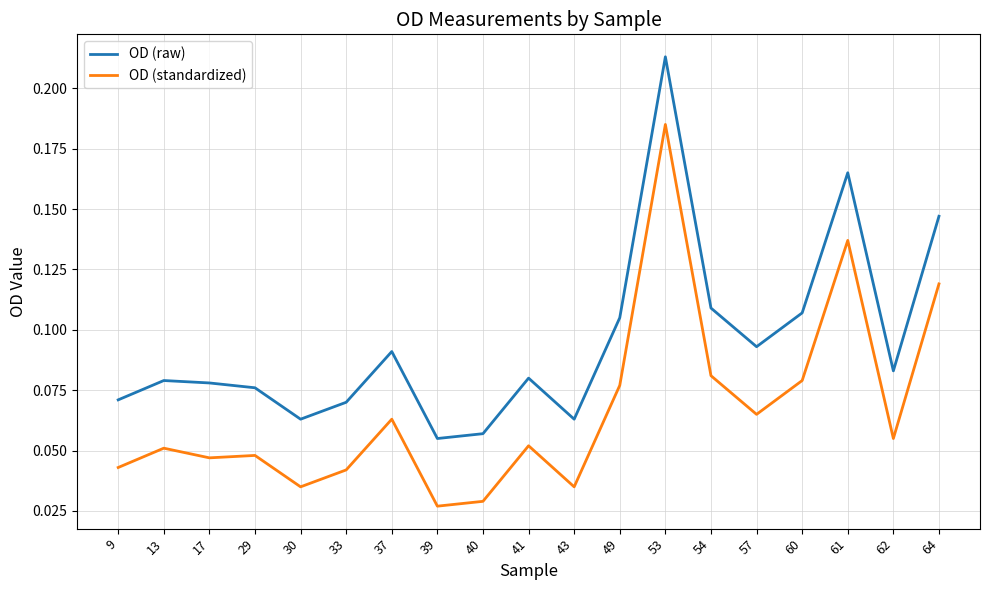

True or false: OD (raw) and OD (standardized) cross at least once.

False